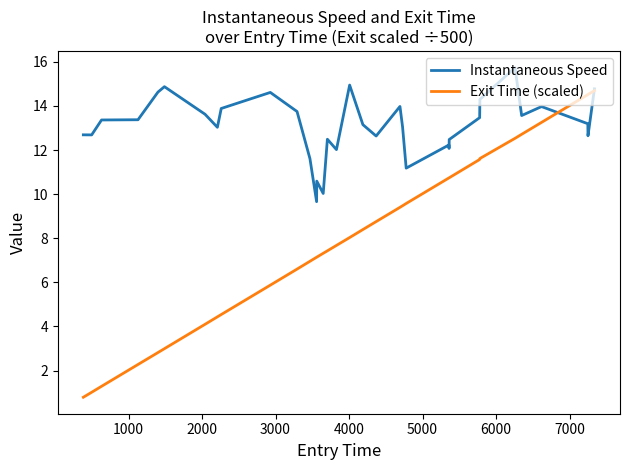

Which series has the largest range (max minus min)?

Exit Time (scaled)